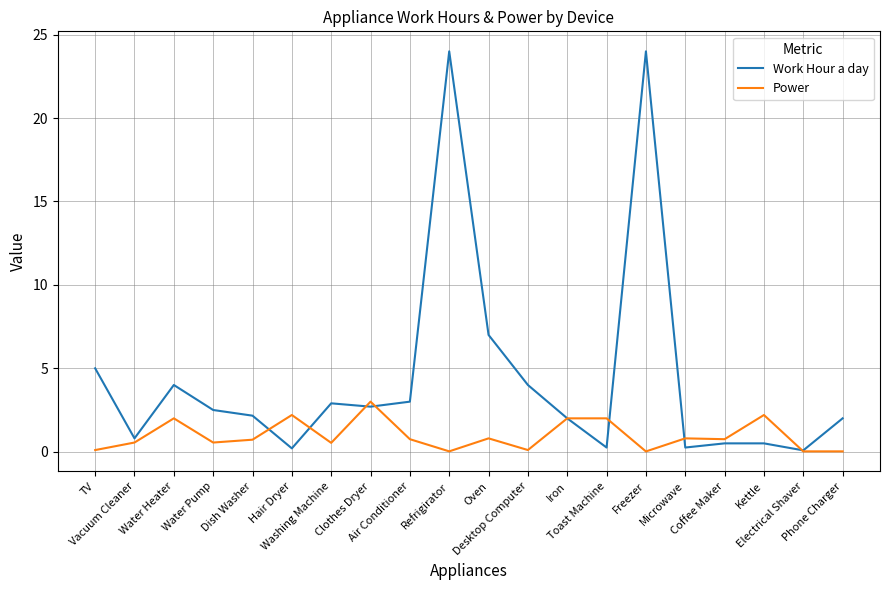

What value does the Power series have at Coffee Maker?

0.8